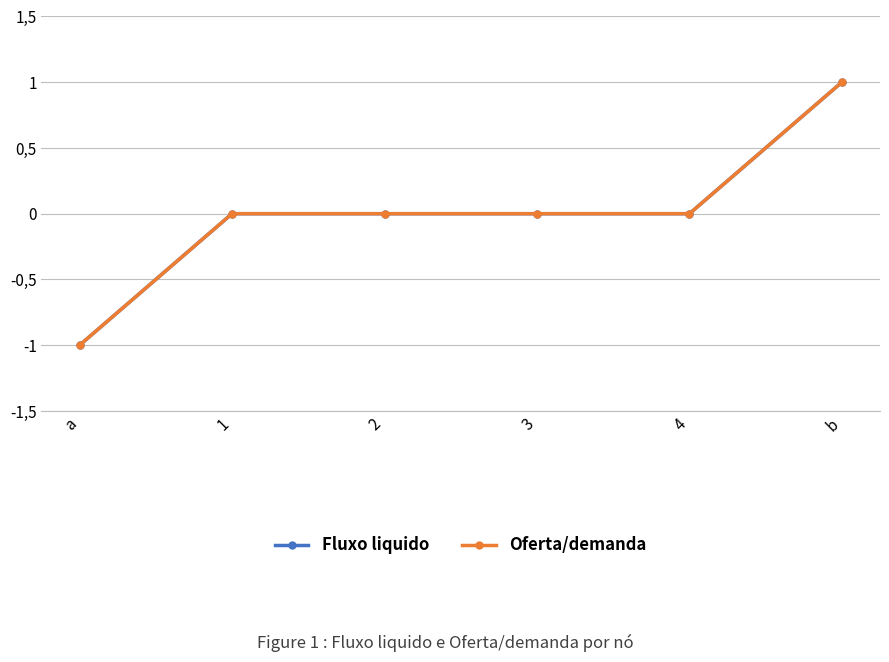

The value of Fluxo liquido at 1 is 0. True or false?

True